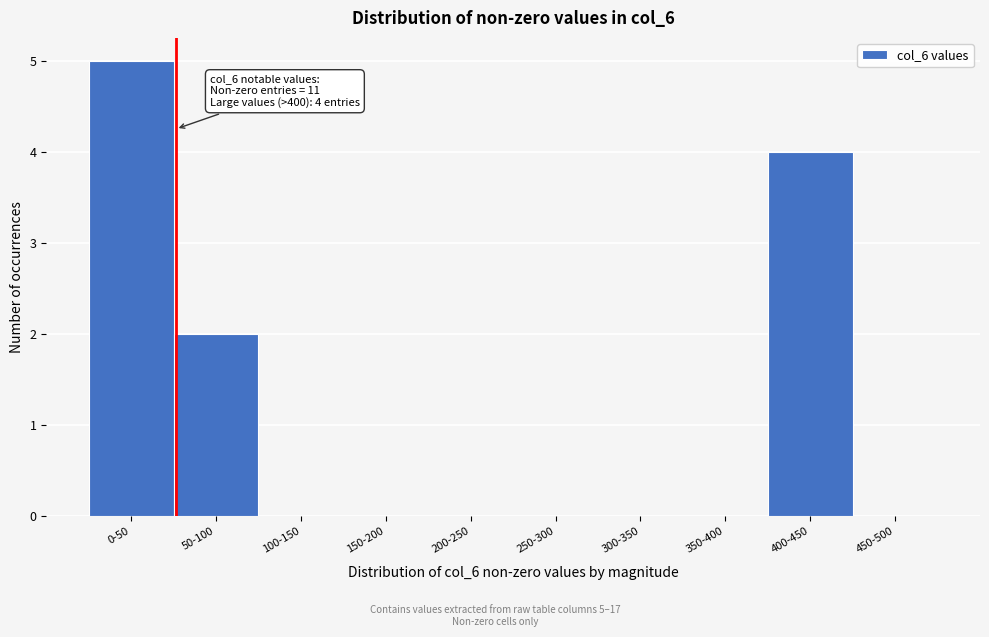

Reading left to right, transcribe all the data shown in this chart.

0-50=5	50-100=2	100-150=0	150-200=0	200-250=0	250-300=0	300-350=0	350-400=0	400-450=4	450-500=0